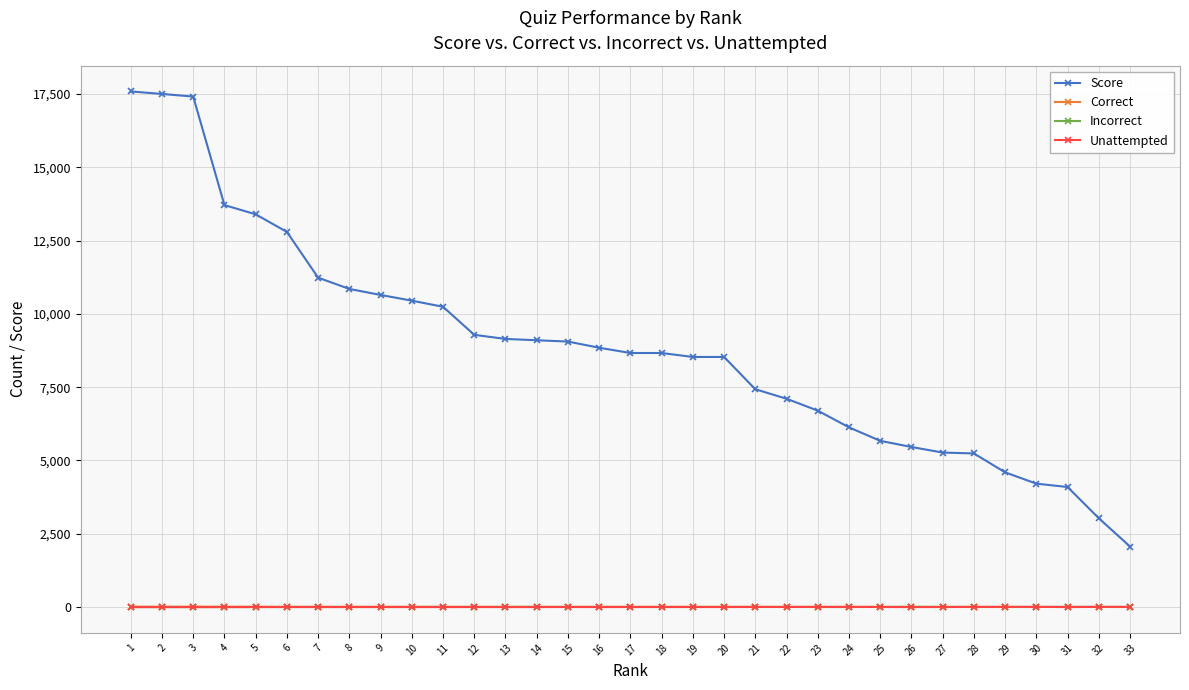

How many series are shown in this chart?

4